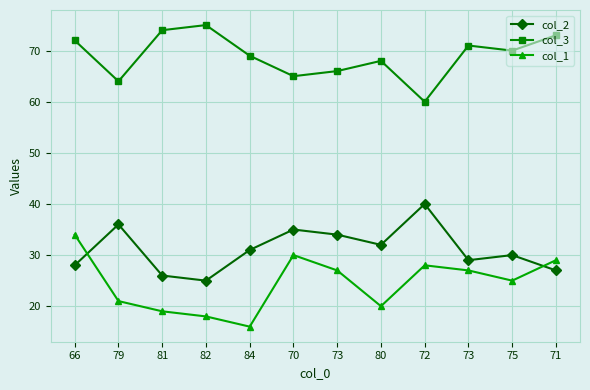

Rank the series at 72 from lowest to highest value.

col_1, col_2, col_3